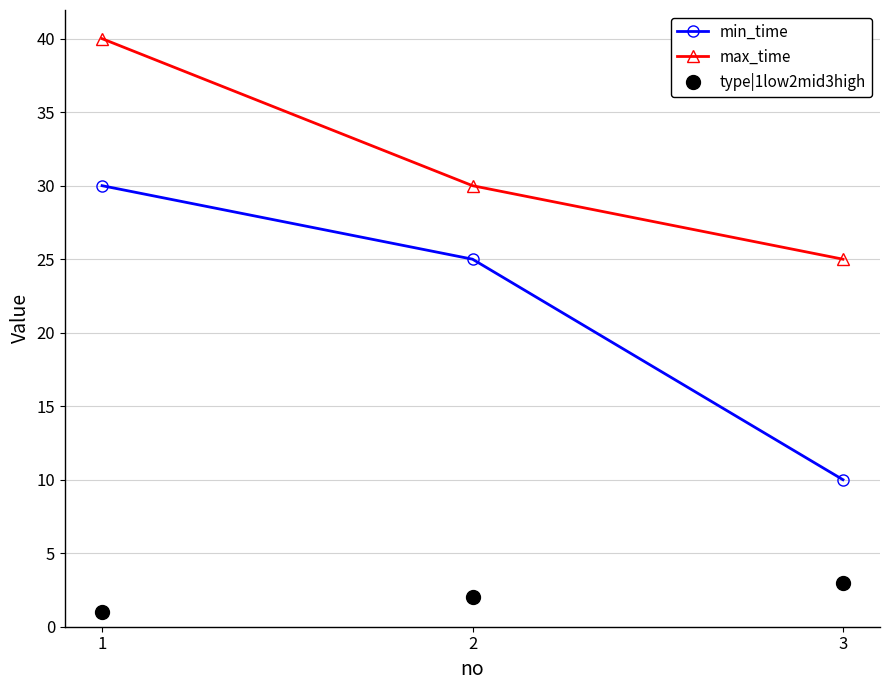

What is the sum of all type|1low2mid3high values?

6